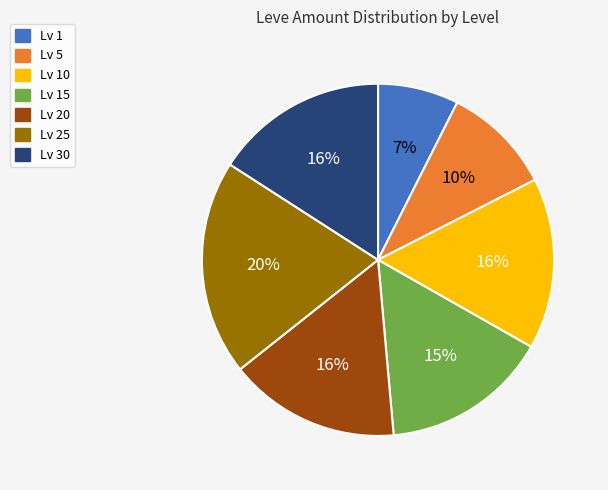

To the nearest percent, what percentage of the pie is Lv 25?

20%